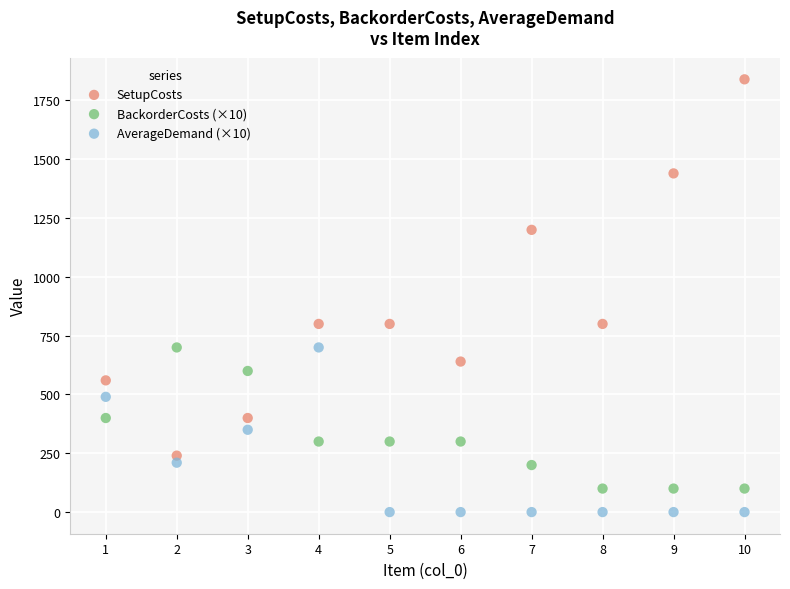

Which series contains the lowest Y value?

AverageDemand (×10)